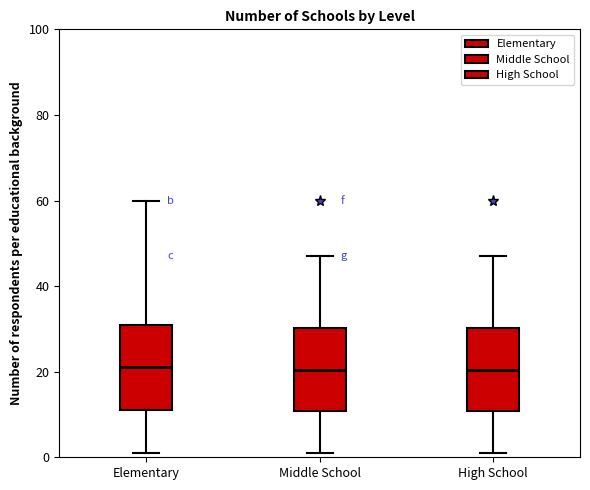

Reading left to right, read every box against the y-axis: the position of its median line, the range the box covers, and the ends of its whiskers. The values are not printed on the chart, so give them approximately, as read against the axis.

Elementary: median 22, box 12 to 32, whiskers 2 to 60
Middle School: median 20, box 10 to 30, whiskers 2 to 48
High School: median 20, box 10 to 30, whiskers 2 to 48